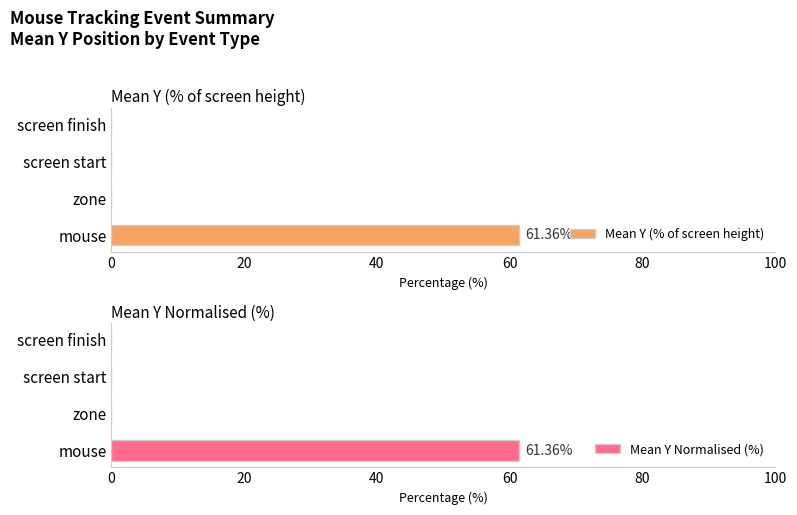

True or false: Mean Y Normalised (%) has a value of 19.1 at zone.

False